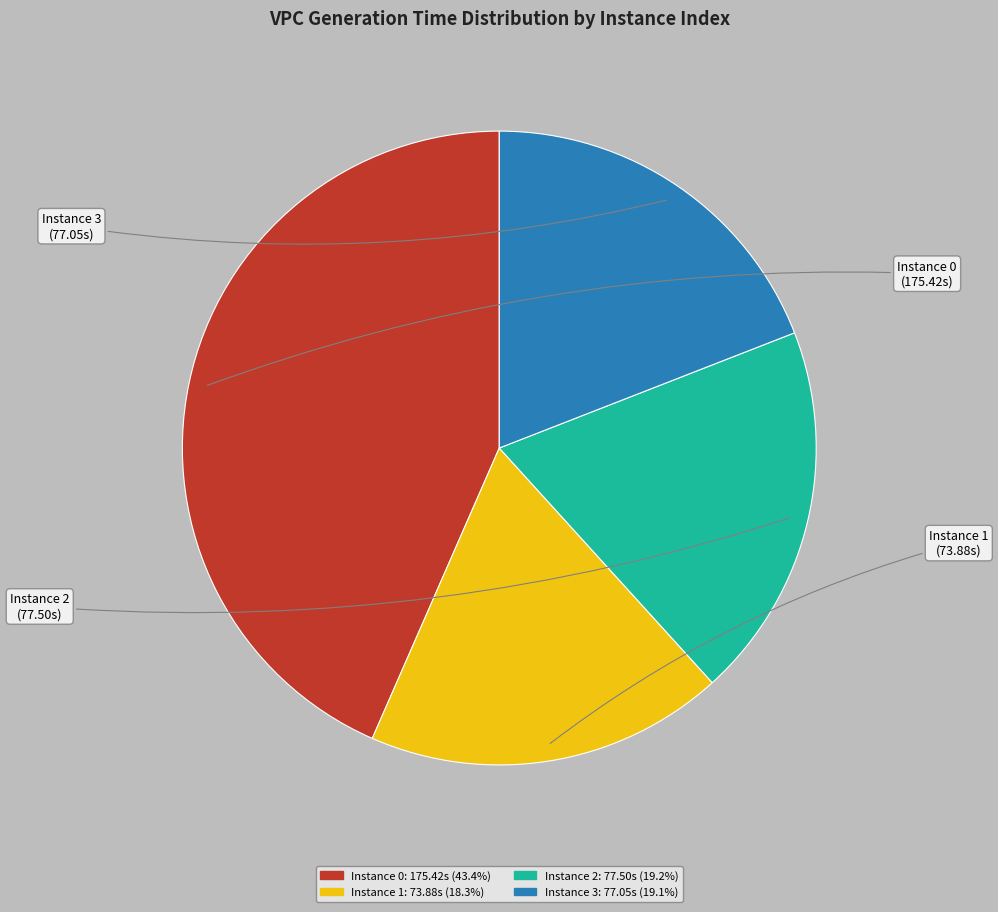

Is there any slice that represents more than half of the pie?

No